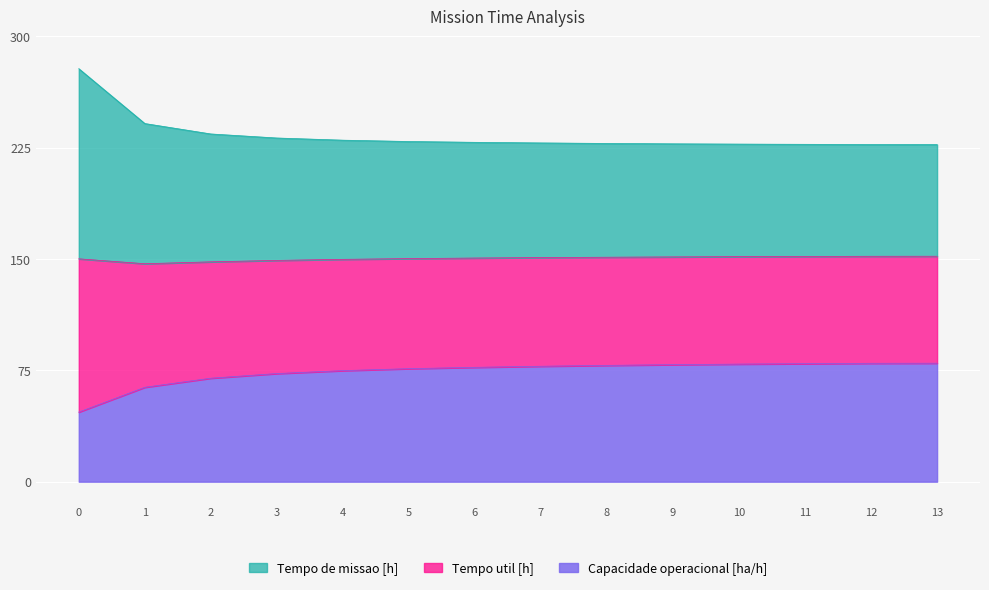

True or false: Tempo util [h] has a value of 108.0 at 4.

False